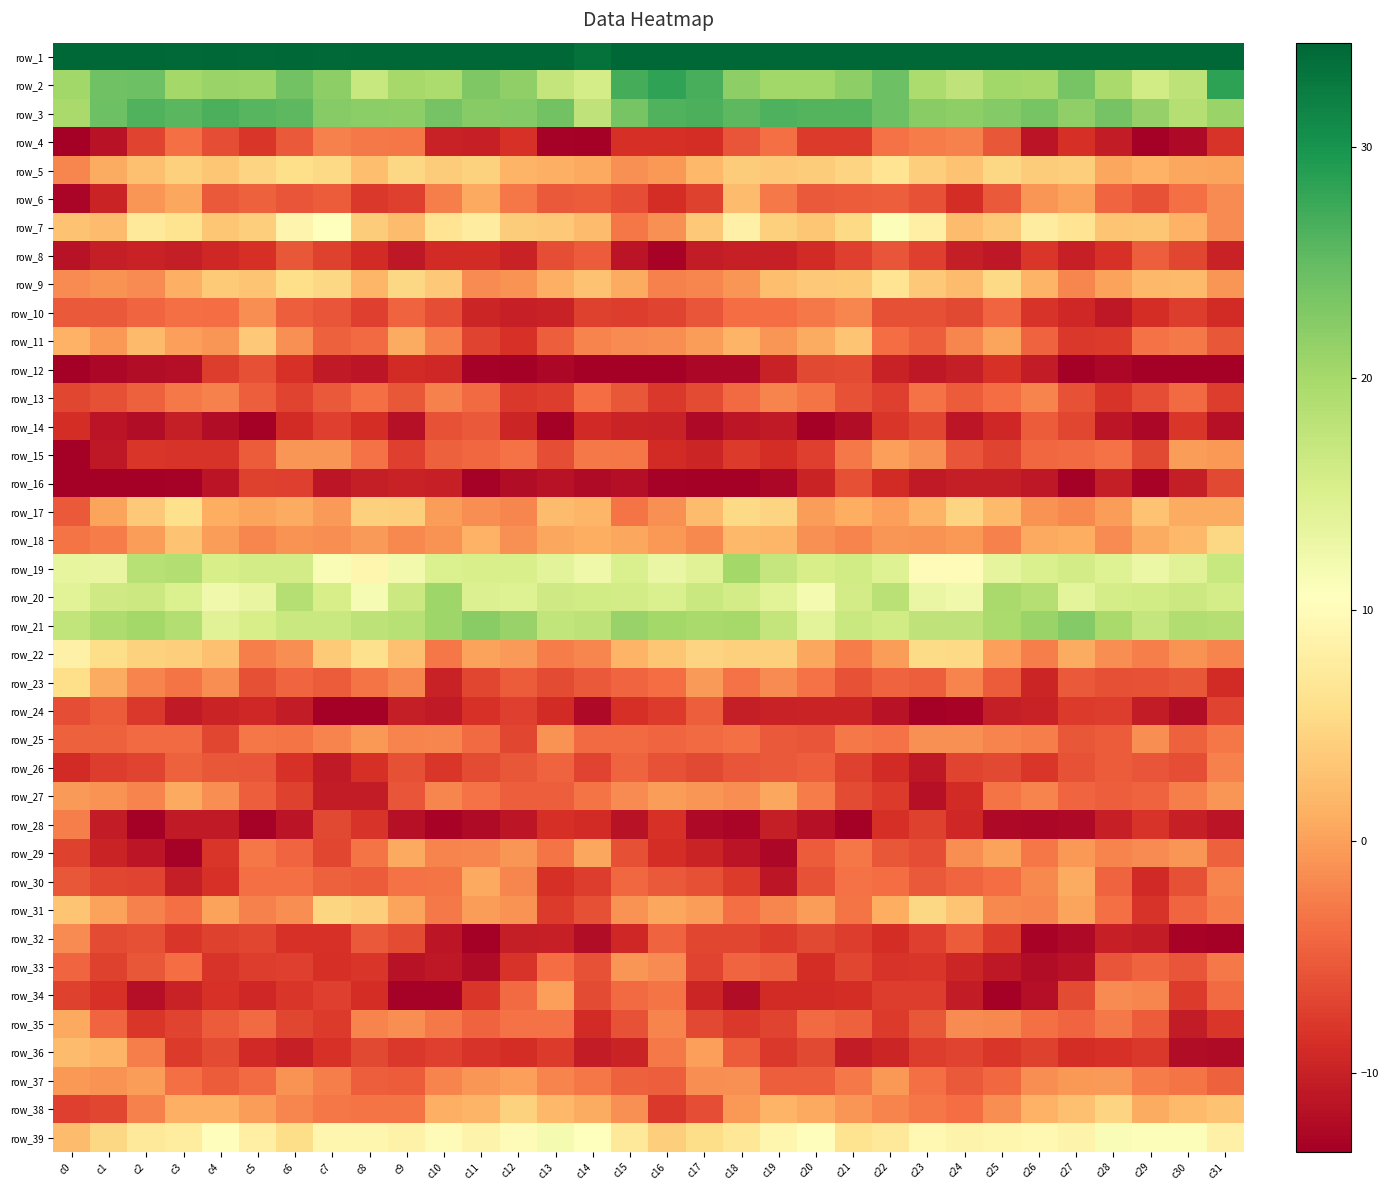

Which label corresponds to the smallest value in the chart?

c0